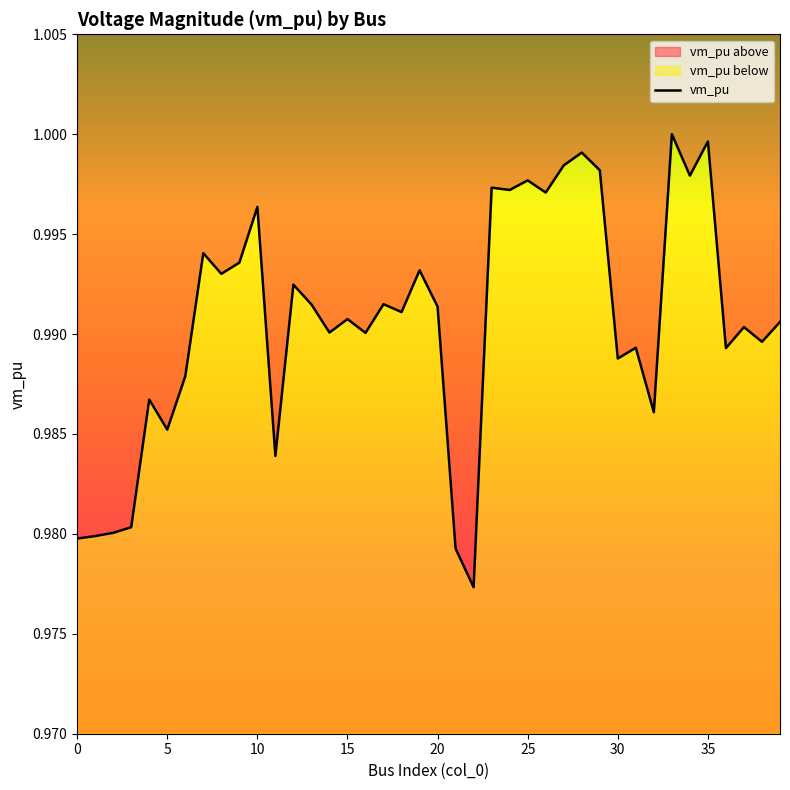

What is the label of the 5th point from the right?

35